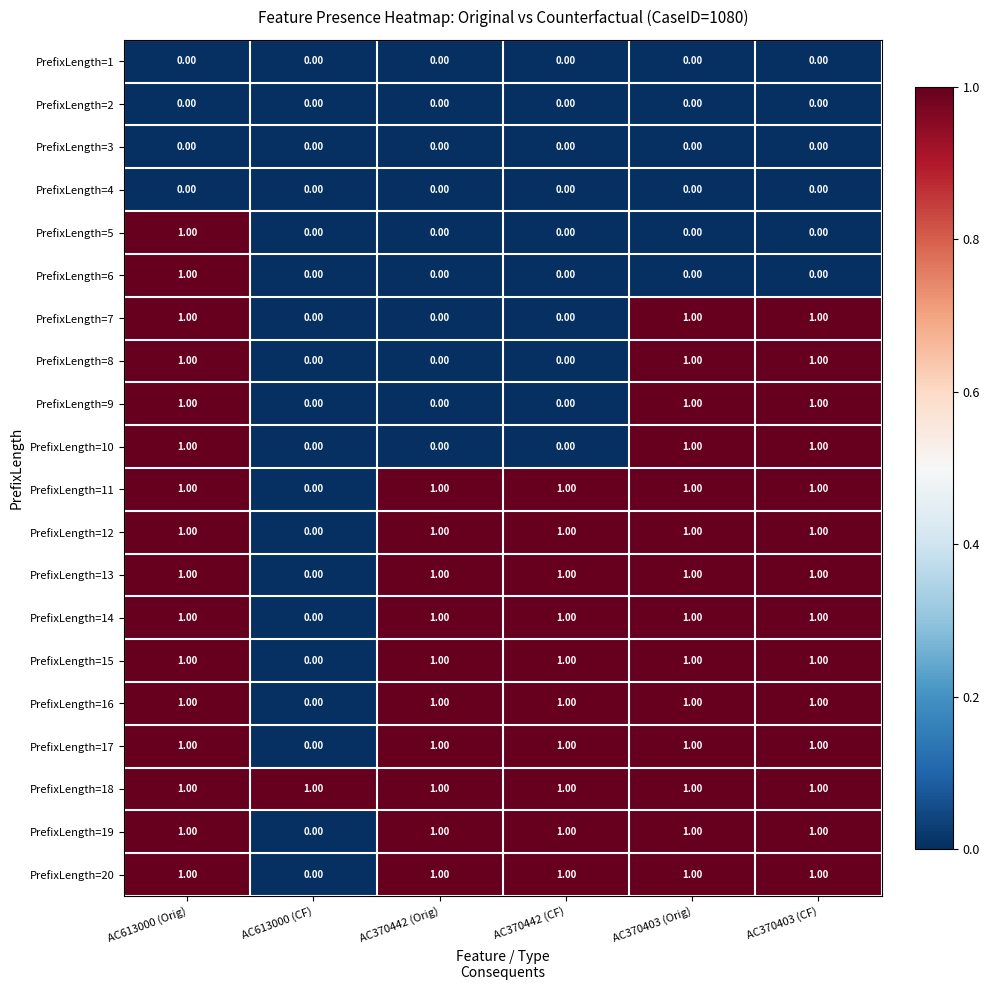

At which category is the sum across all series the highest?

AC613000 (Orig)